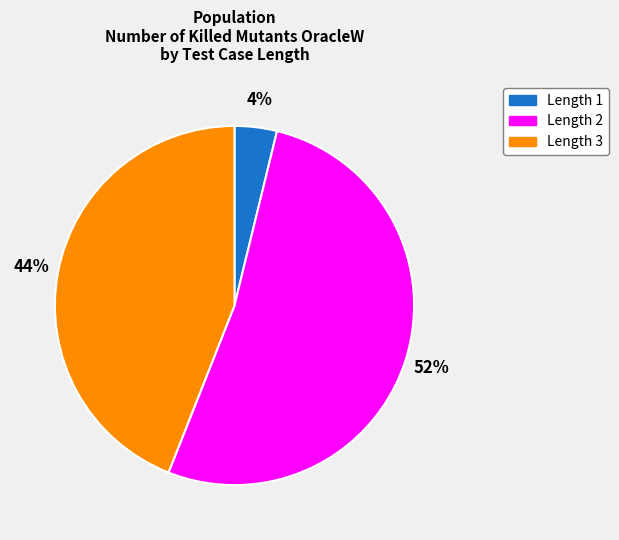

To the nearest percent, what is the difference between the largest and smallest slice percentages?

48%